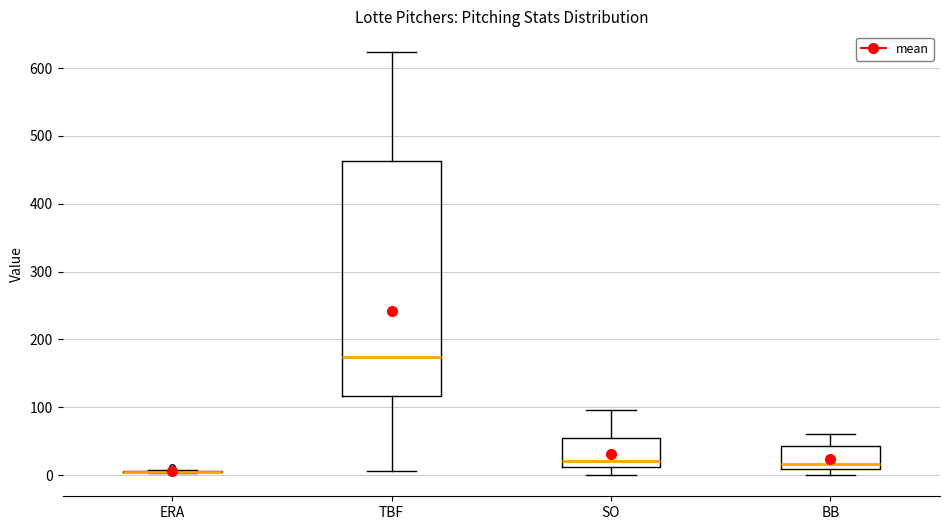

Reading left to right, transcribe this box plot: for each box, give where its median line is, the range the box spans, and where its two whiskers end, as read against the y-axis. The values are not printed on the chart, so give them approximately, as read against the axis.

ERA: box collapsed to a line at 0, whiskers 0 to 10
TBF: median 170, box 120 to 460, whiskers 10 to 620
SO: median 20, box 10 to 50, whiskers 0 to 100
BB: median 20, box 10 to 40, whiskers 0 to 60